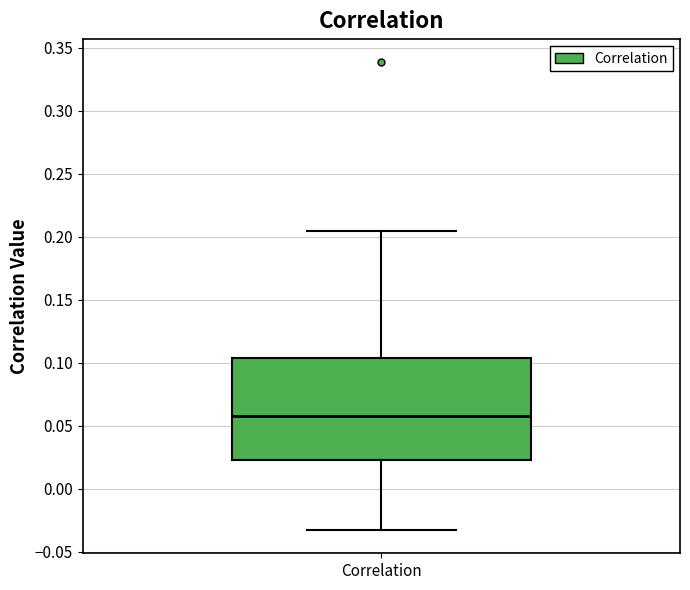

Read this box plot against the y-axis: the position of the median line, the range covered by the box, and the ends of both whiskers. The values are not printed on the chart, so give them approximately, as read against the axis.

median 0.060, box 0.025 to 0.105, whiskers -0.035 to 0.205